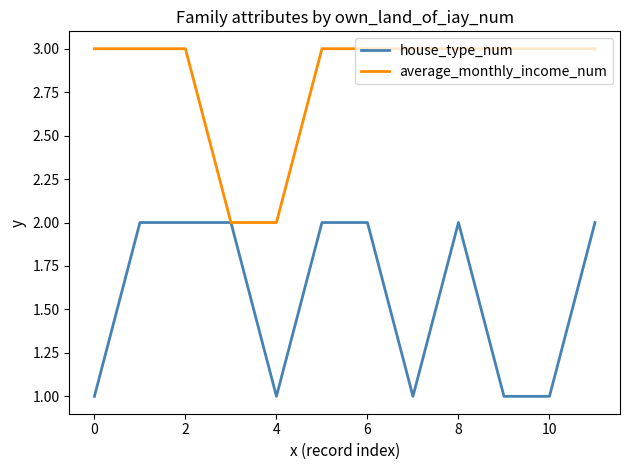

Which series has the largest total across all categories?

average_monthly_income_num